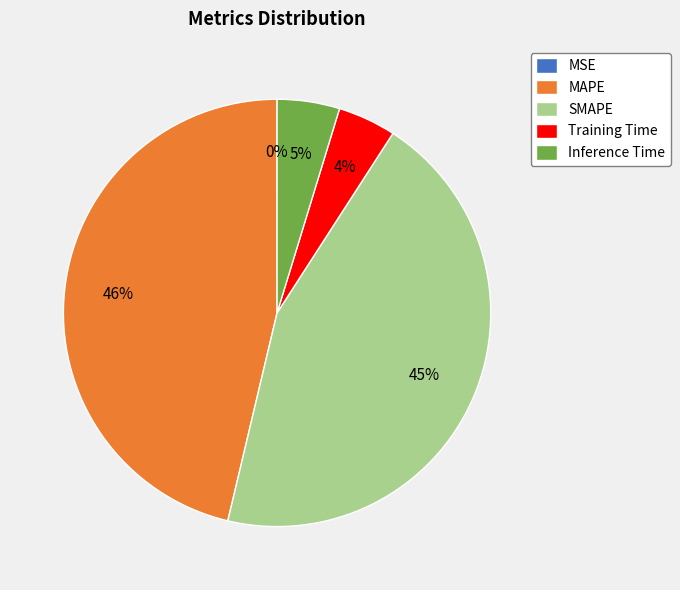

Which slice is the largest?

MAPE